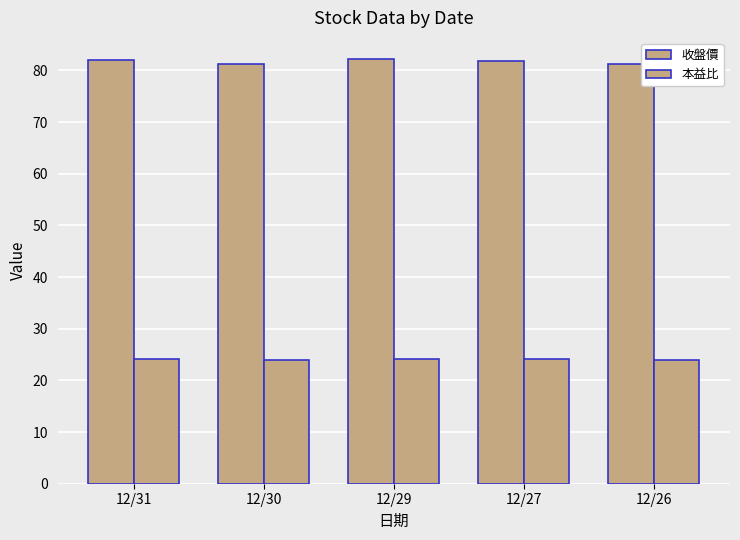

At which category is the sum across all series the highest?

12/29